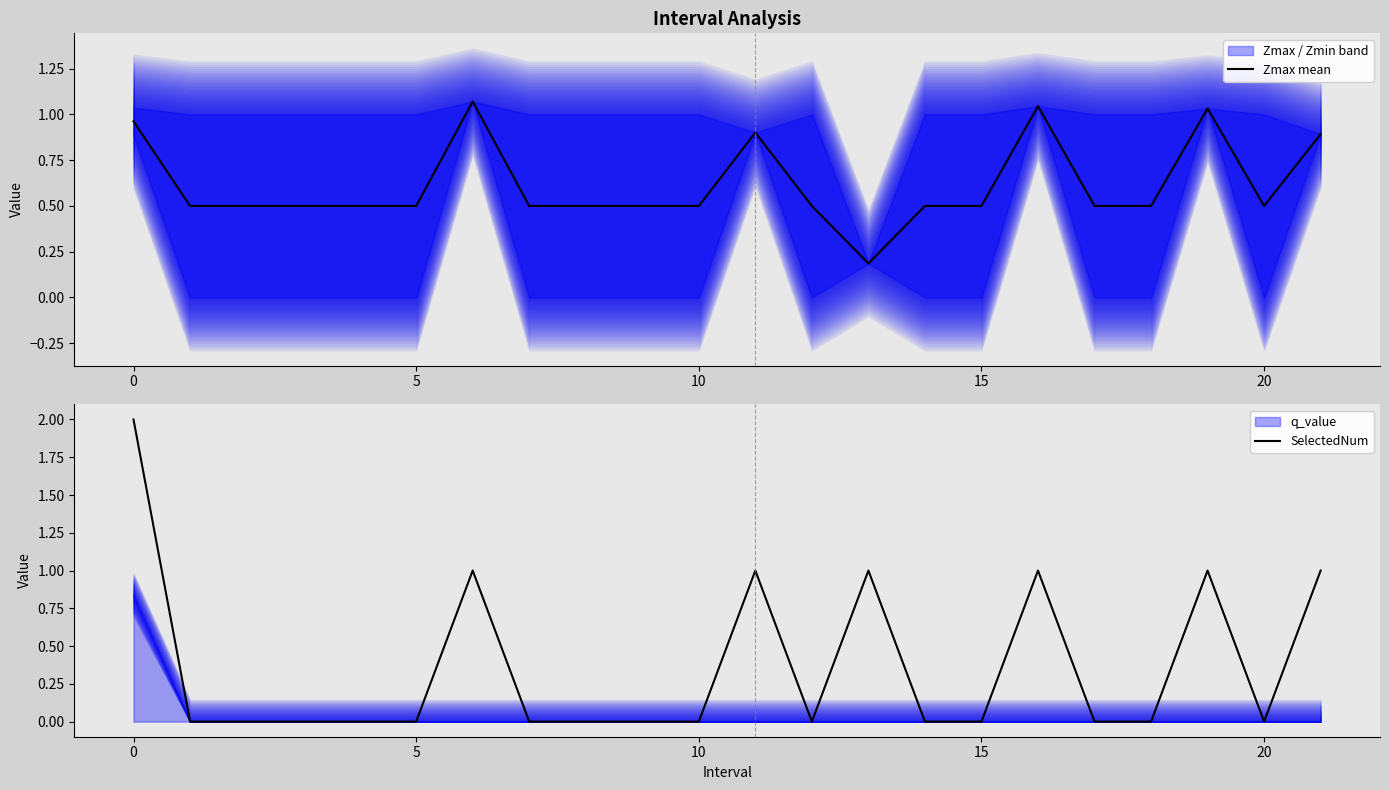

Is it true that SelectedNum equals 2 at 0?

True